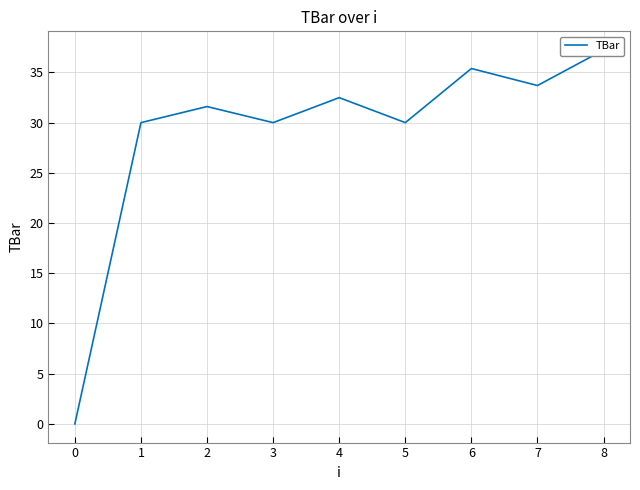

True or false: the data shows 17.8 at 7.

False